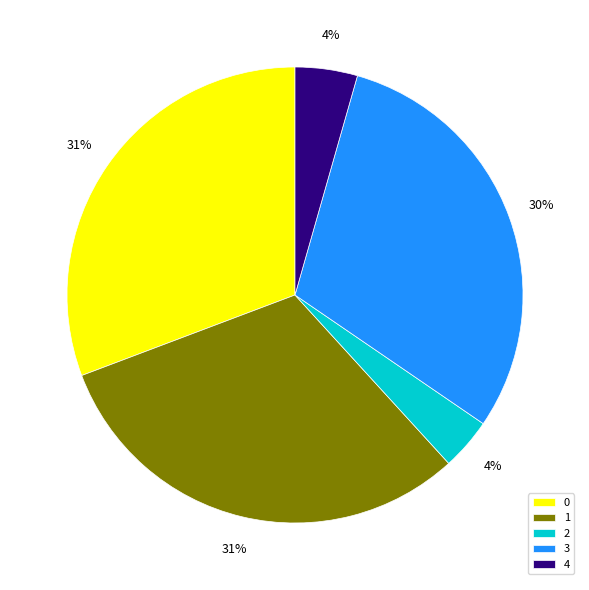

To the nearest percent, what percentage of the pie is 3?

30%